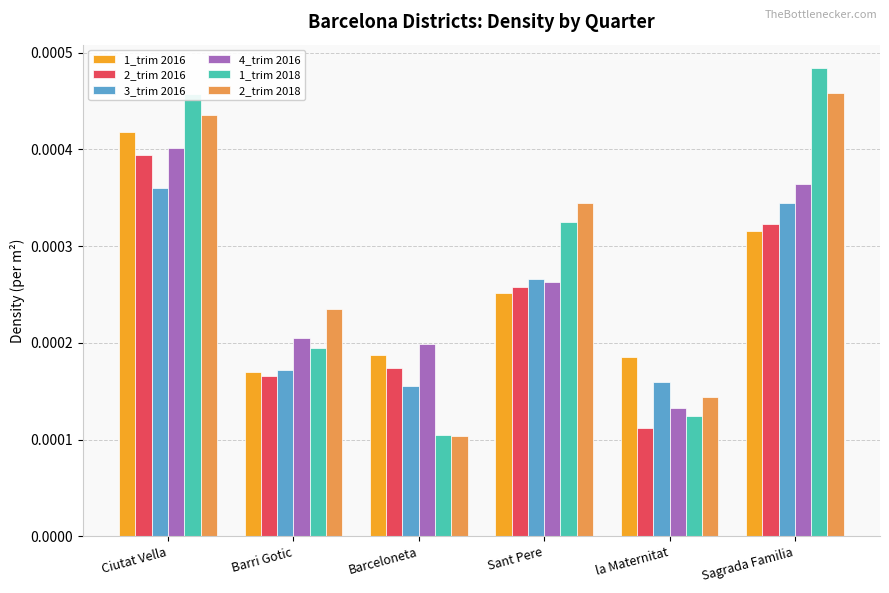

How many 2_trim 2016 values are between 0 and 1?

6